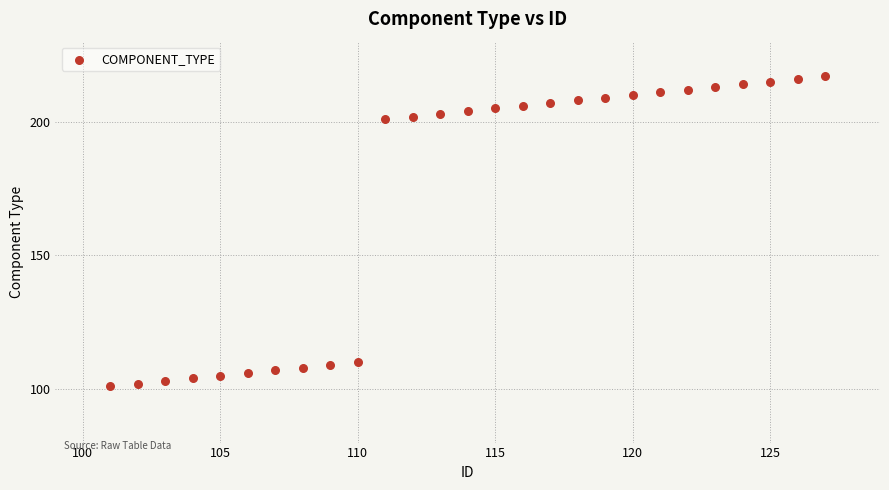

What is the range of Y values (max minus min)?

116